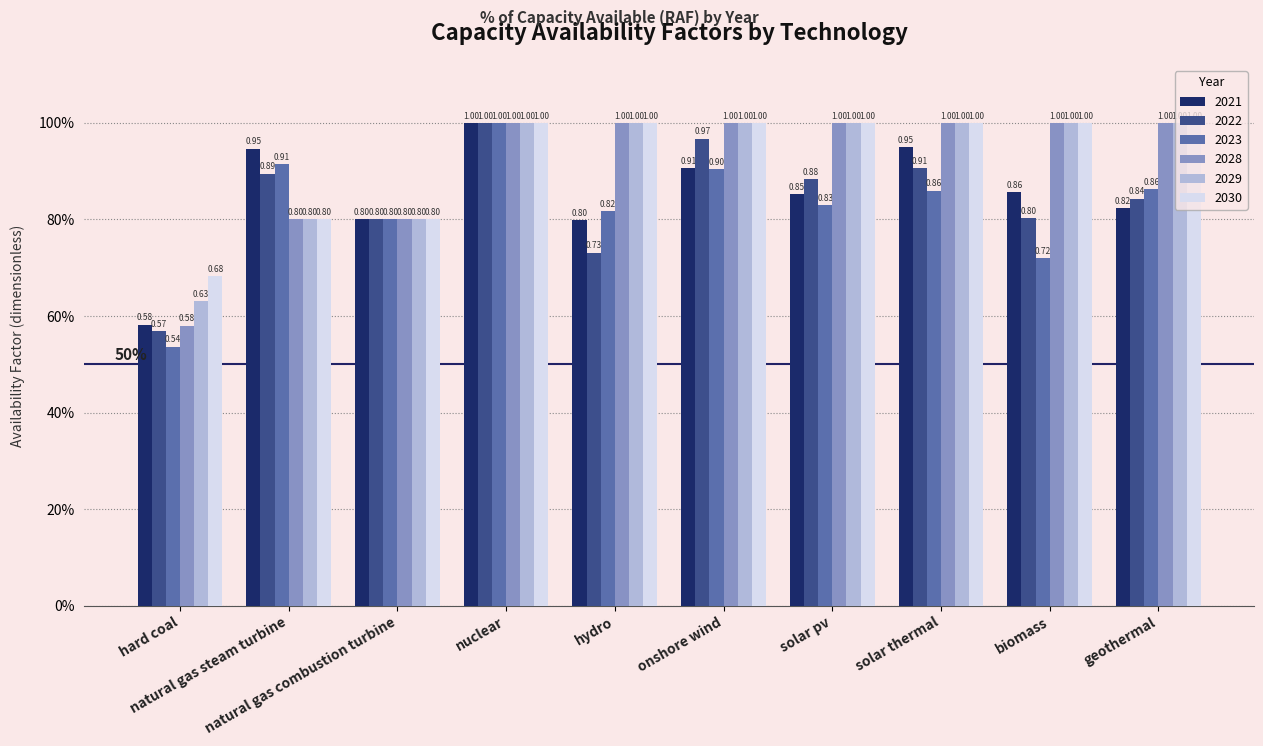

At which label does 2022 reach its minimum?

hard coal